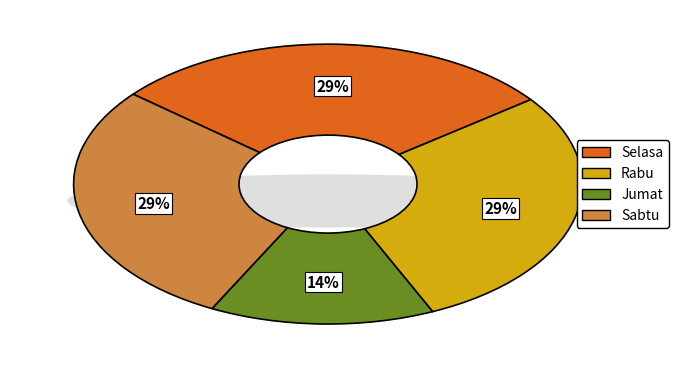

Is there a majority slice in this chart?

No